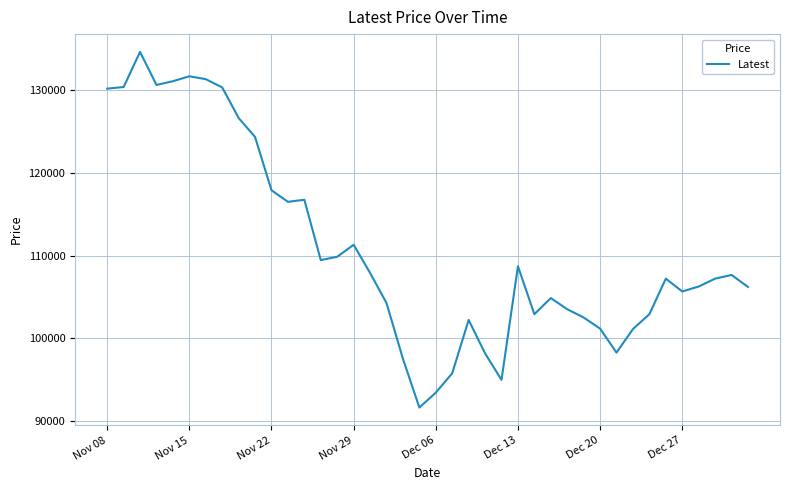

What is the greatest value displayed?

134650